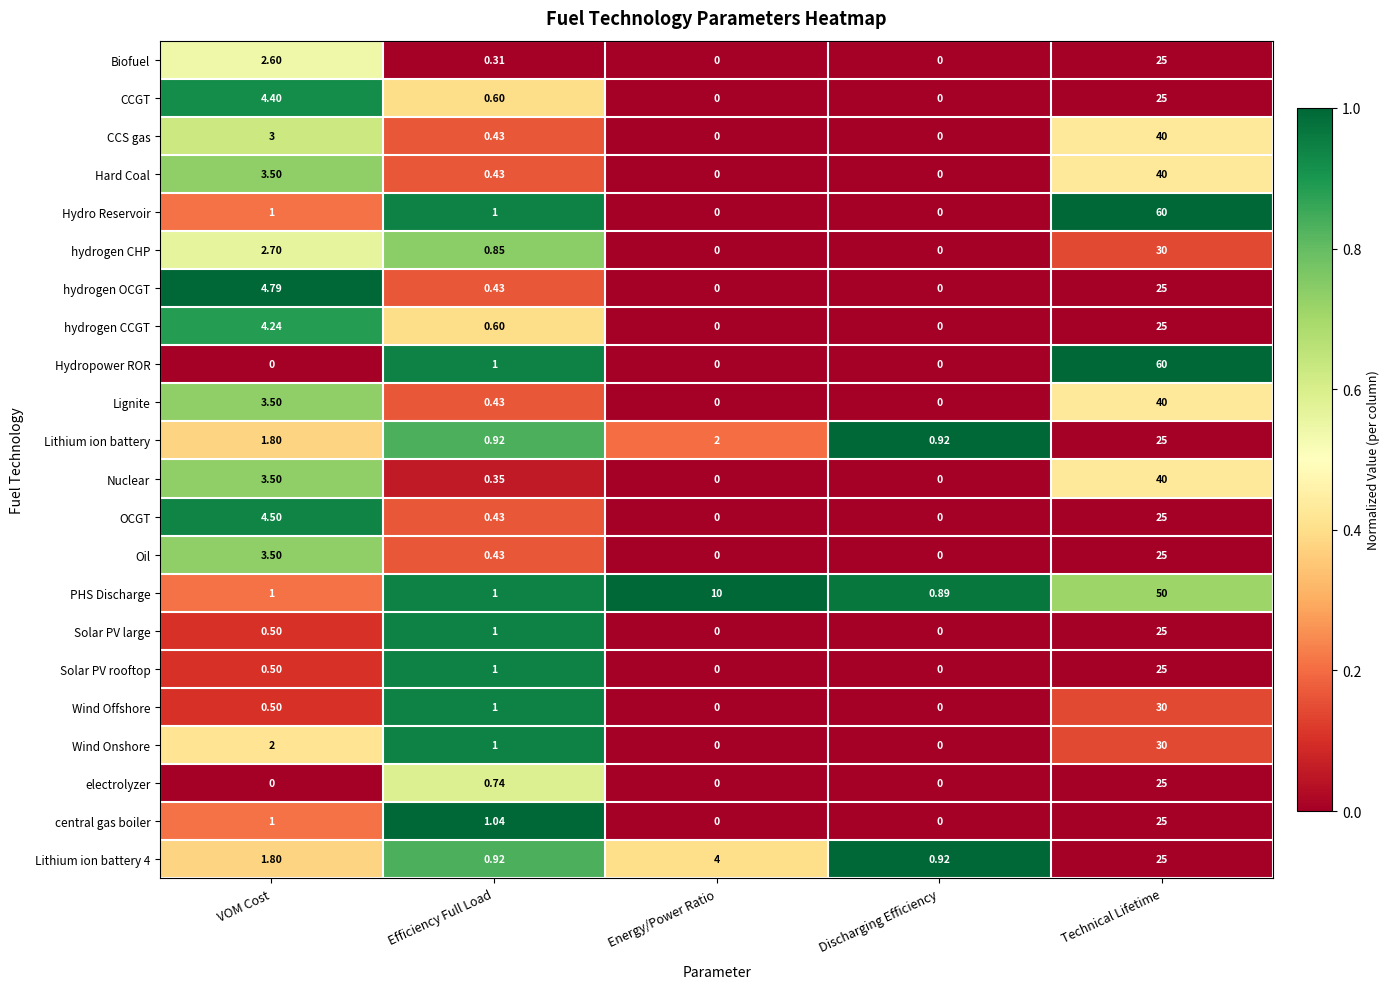

At which label is hydrogen OCGT closest to 12?

VOM Cost